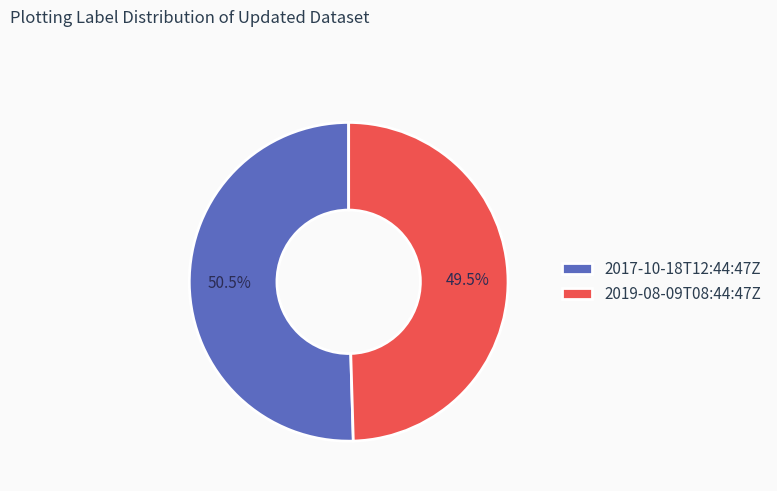

What is the largest slice in the pie chart?

2017-10-18T12:44:47Z